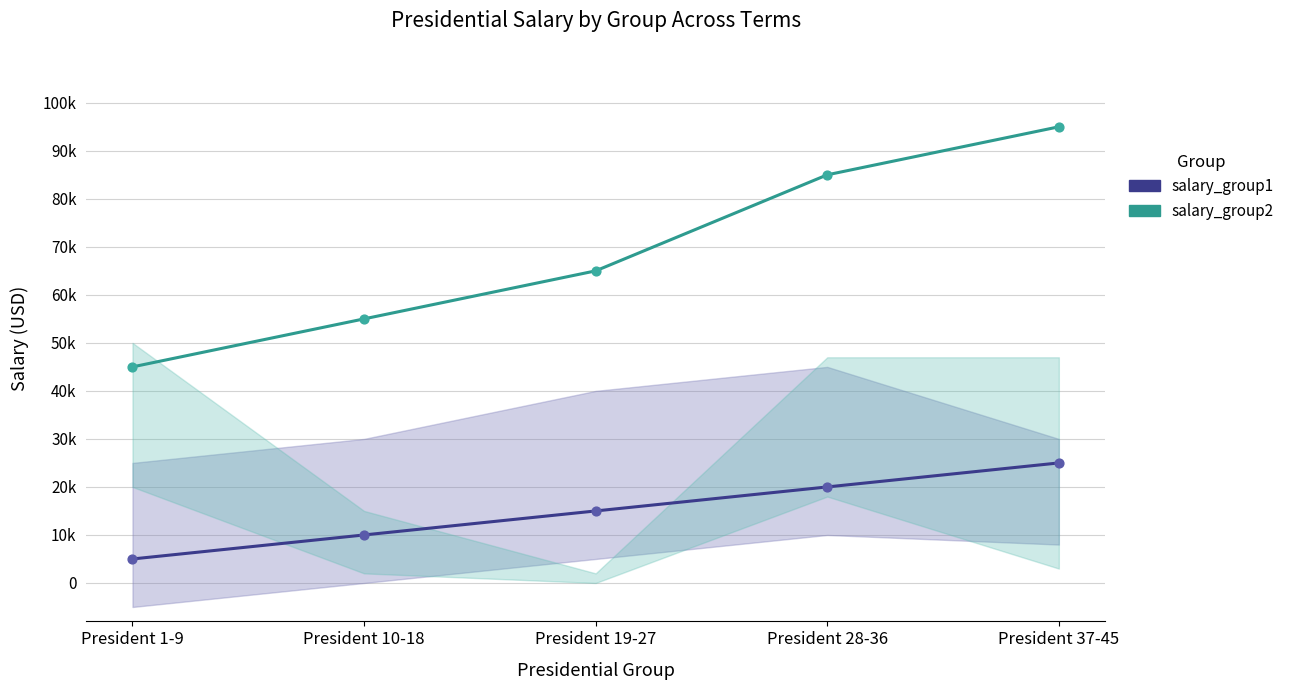

What are all the series names shown in the legend?

salary_group1, salary_group2